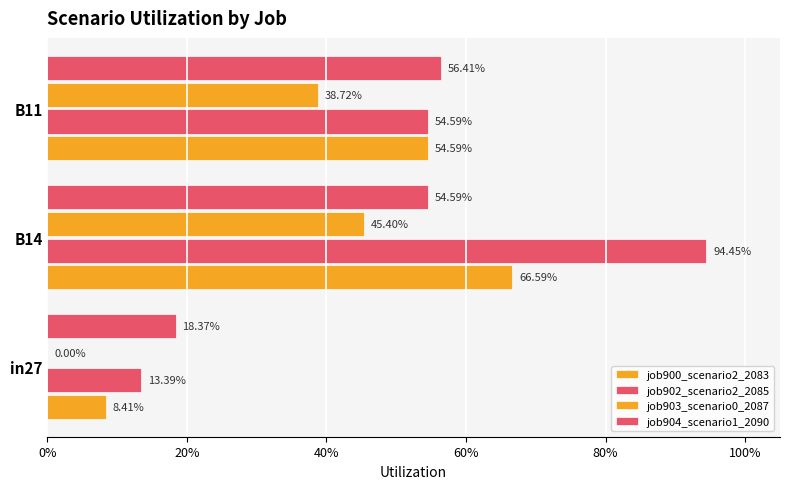

At how many categories does at least one series exceed 0?

3